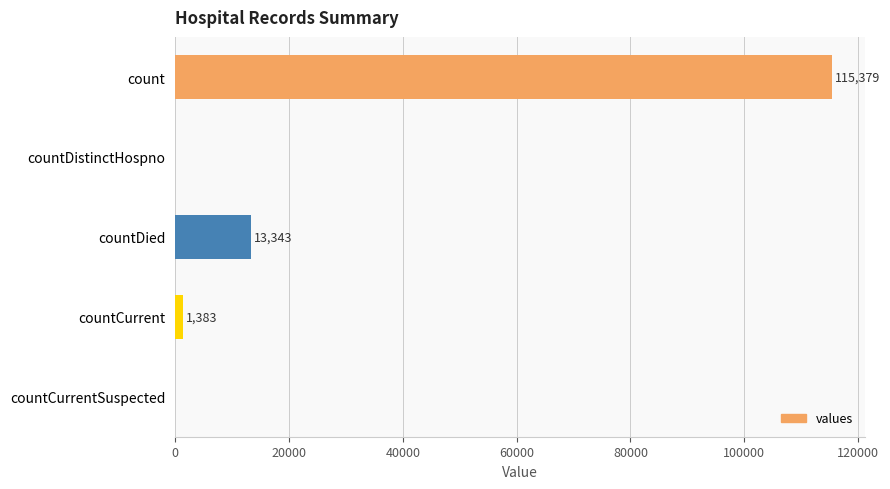

What is the sum of the values at countCurrentSuspected and countCurrent?

1383